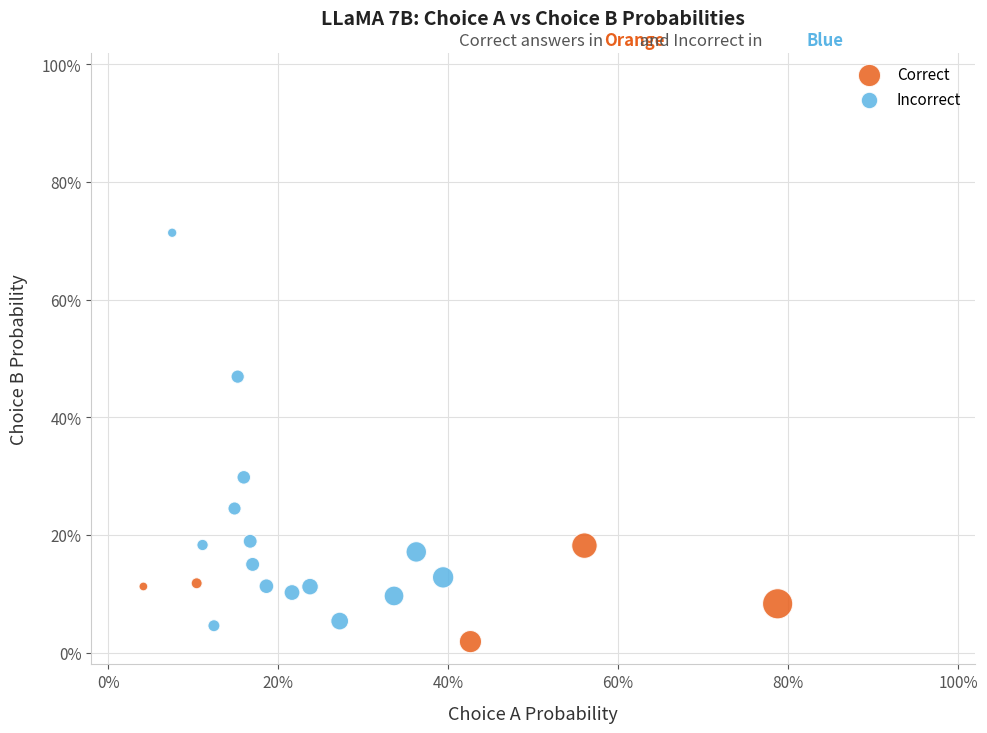

Which series reaches the maximum Y coordinate?

Incorrect